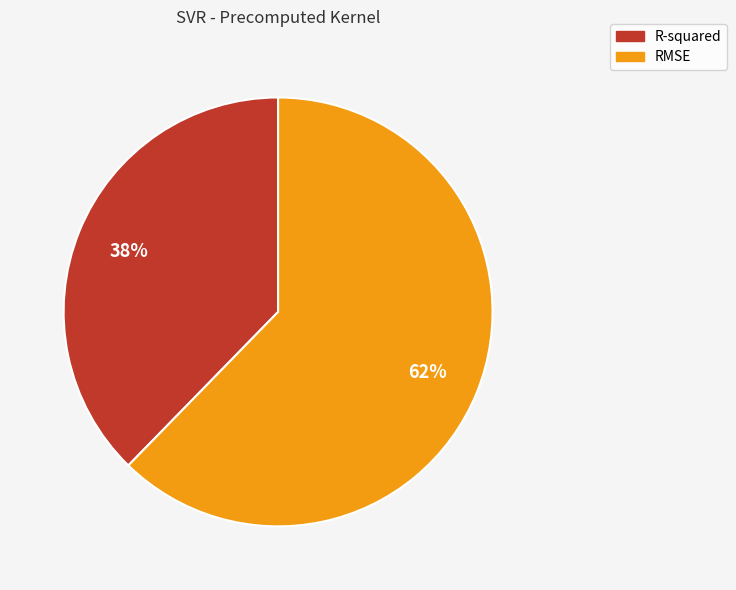

Which slice is the smallest?

R-squared